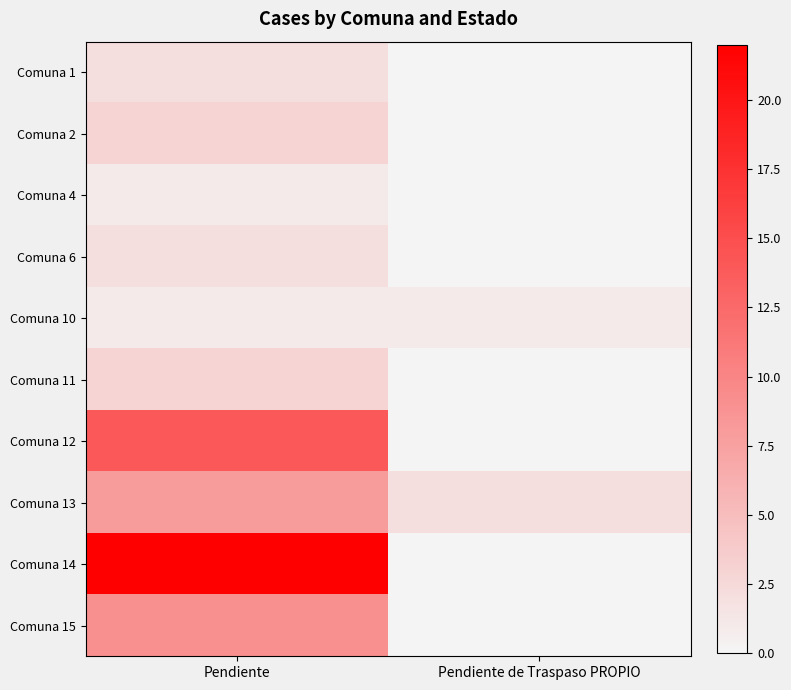

Count the number of categories in the chart.

2